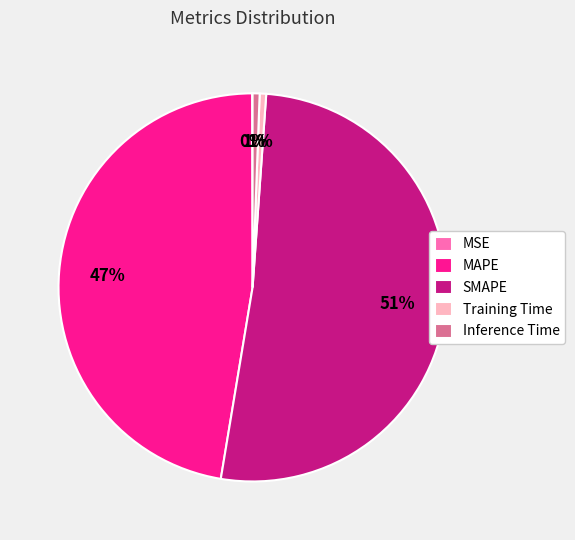

Do Inference Time and Training Time together represent more than half of the pie?

No